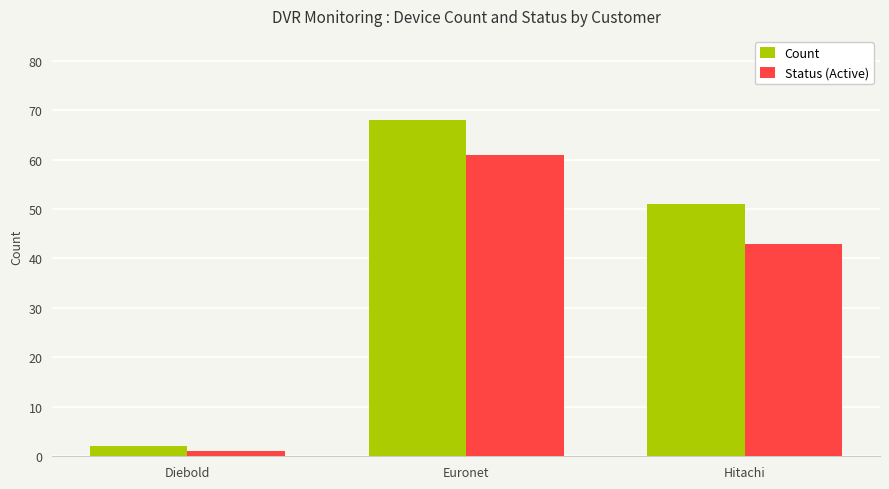

What is the label of the 1st bar from the right?

Hitachi